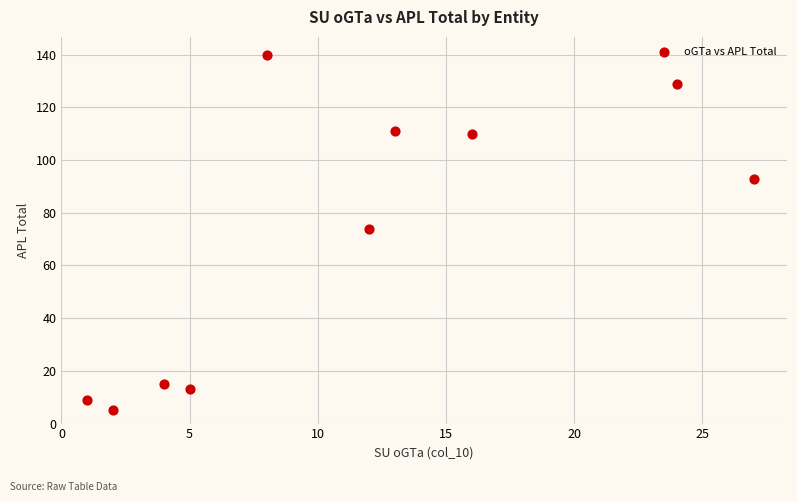

What Y value in the scatter plot is closest to 72?

74